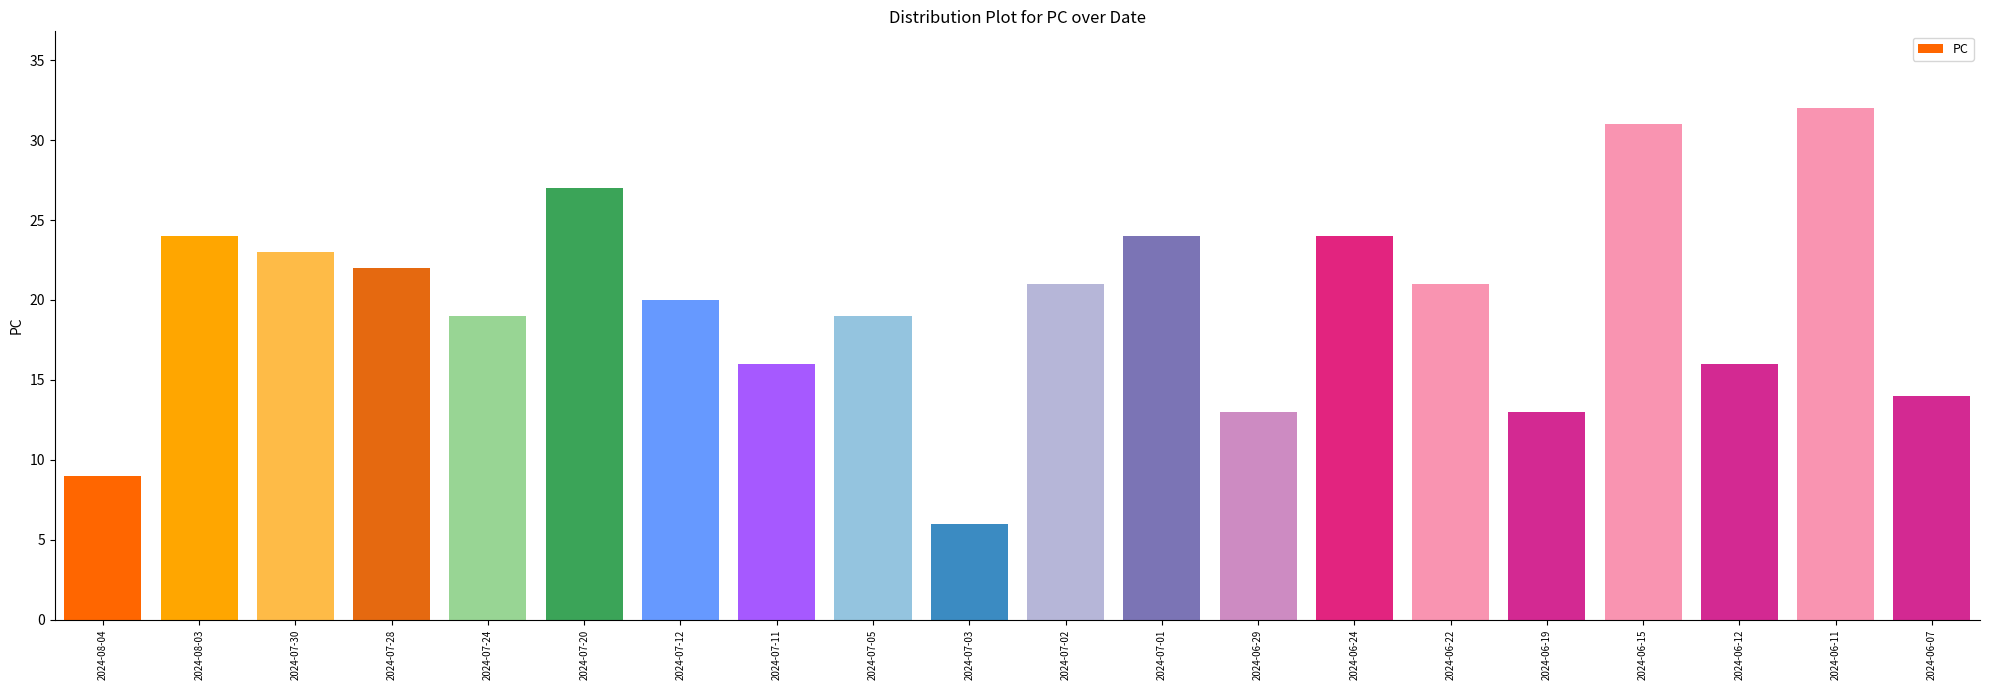

What is the greatest value displayed?

32